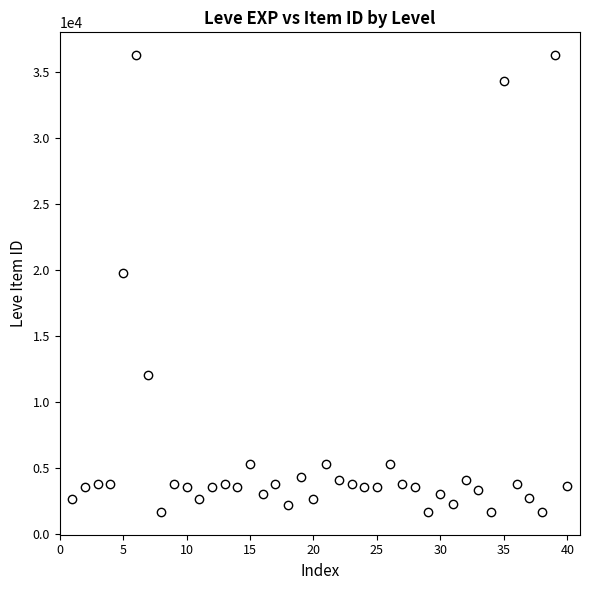

What Y value in the scatter plot is closest to 18967?

19744